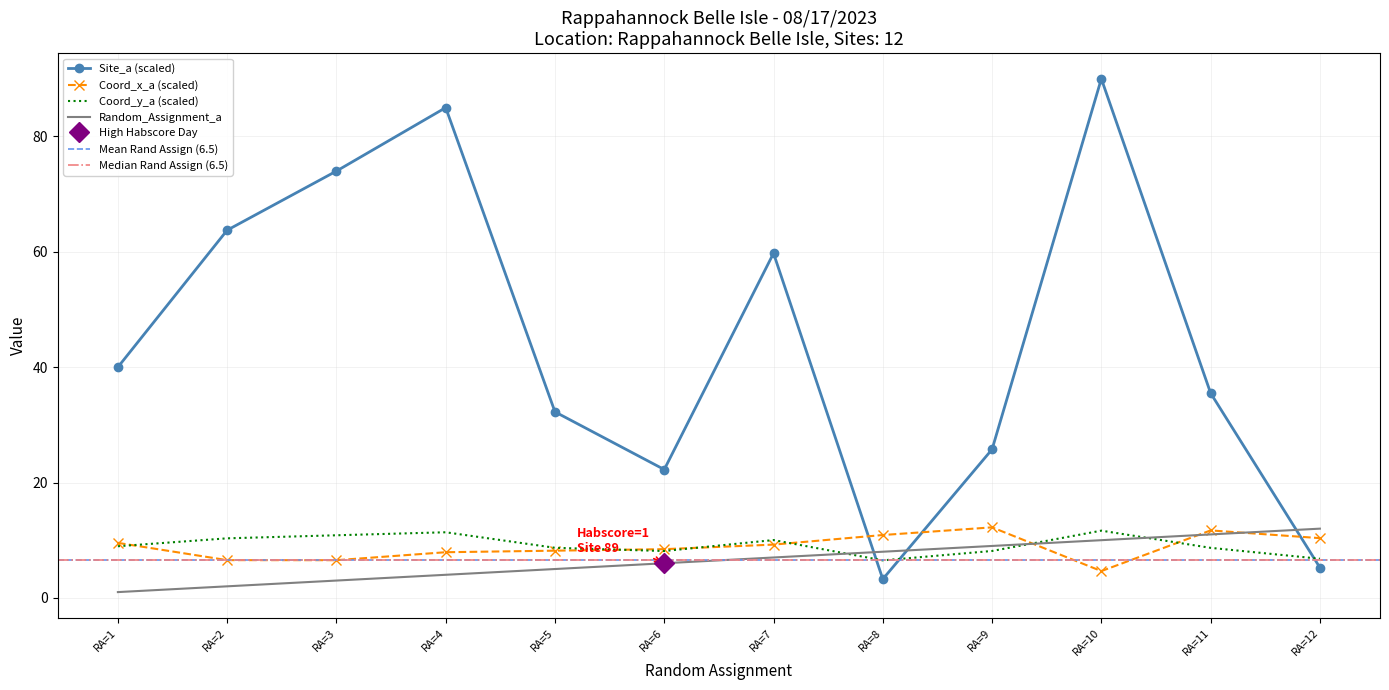

Rank the categories by Site_a (scaled) value from lowest to highest.

RA=8, RA=12, RA=6, RA=9, RA=5, RA=11, RA=1, RA=7, RA=2, RA=3, RA=4, RA=10